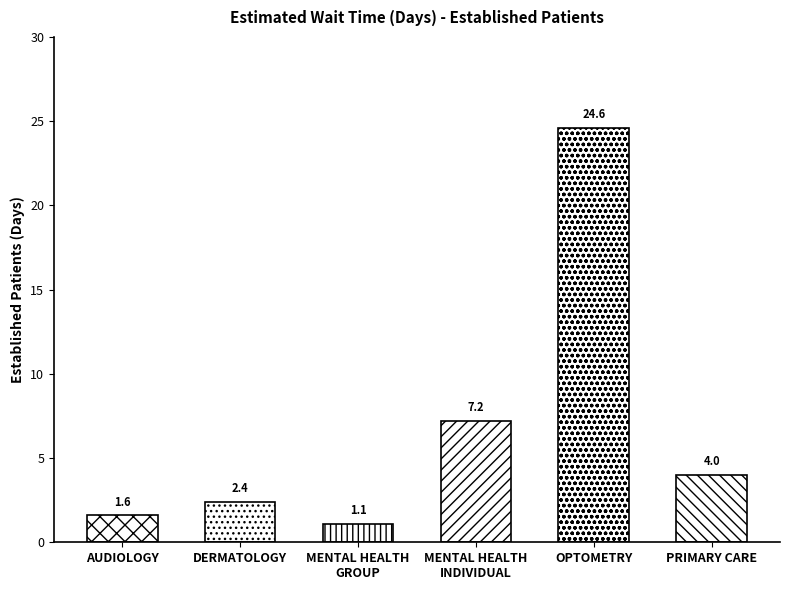

How many distinct data groups are displayed?

1